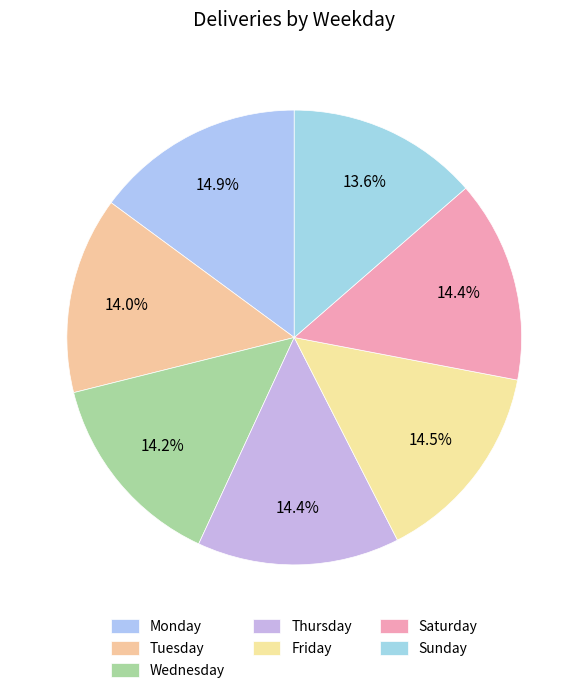

To the nearest percent, what is the average slice percentage?

14%